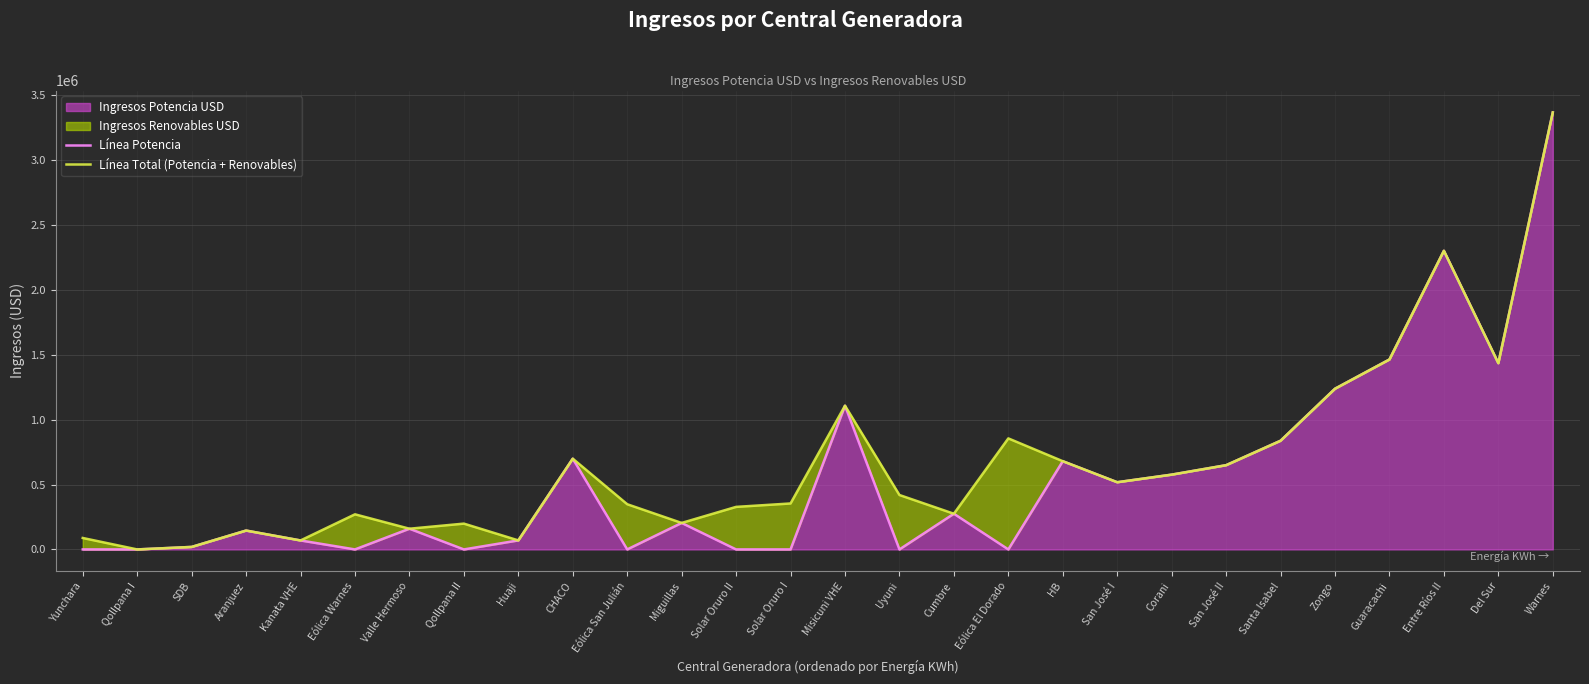

Which series has the largest total across all categories?

Línea Total (Potencia + Renovables)